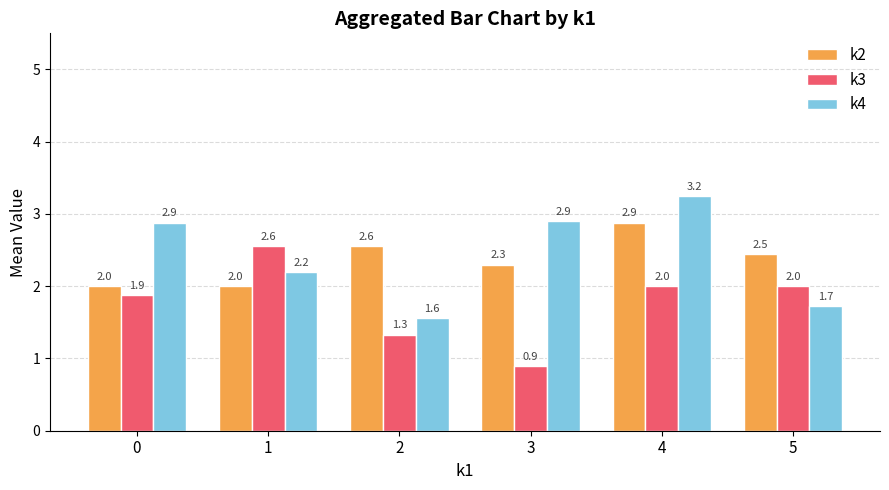

Which series has the largest total across all categories?

k4